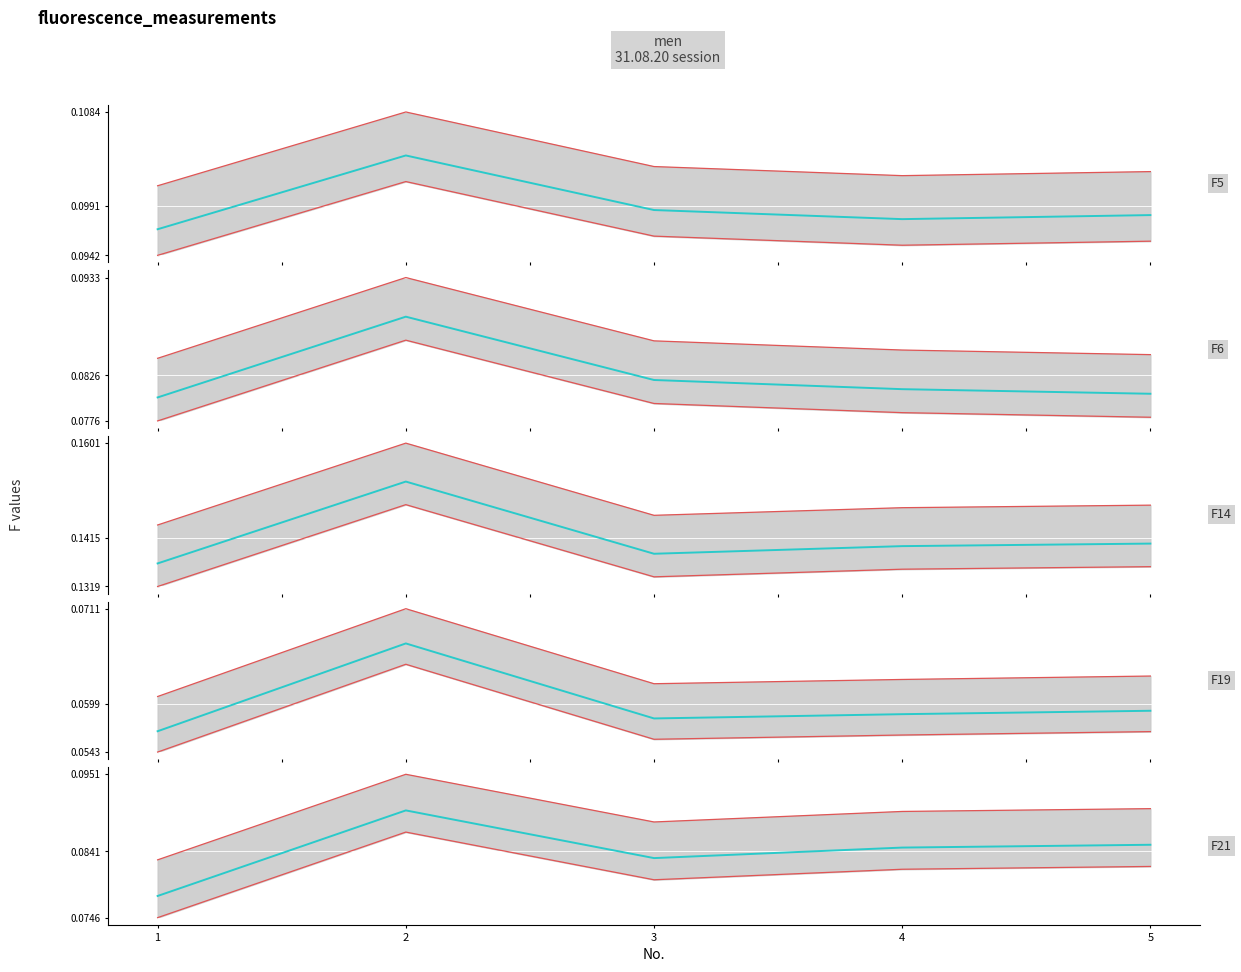

Which series ends up on top after the final intersection of F6 and F21?

F21